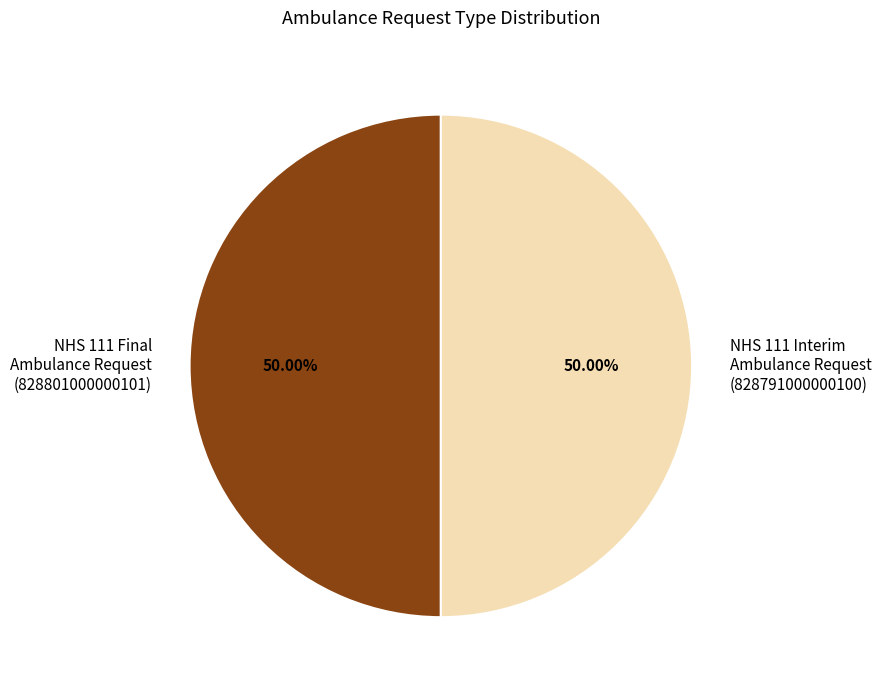

Combined, do NHS 111 Interim Ambulance Request (828791000000100) and NHS 111 Final Ambulance Request (828801000000101) account for over 50%?

Yes